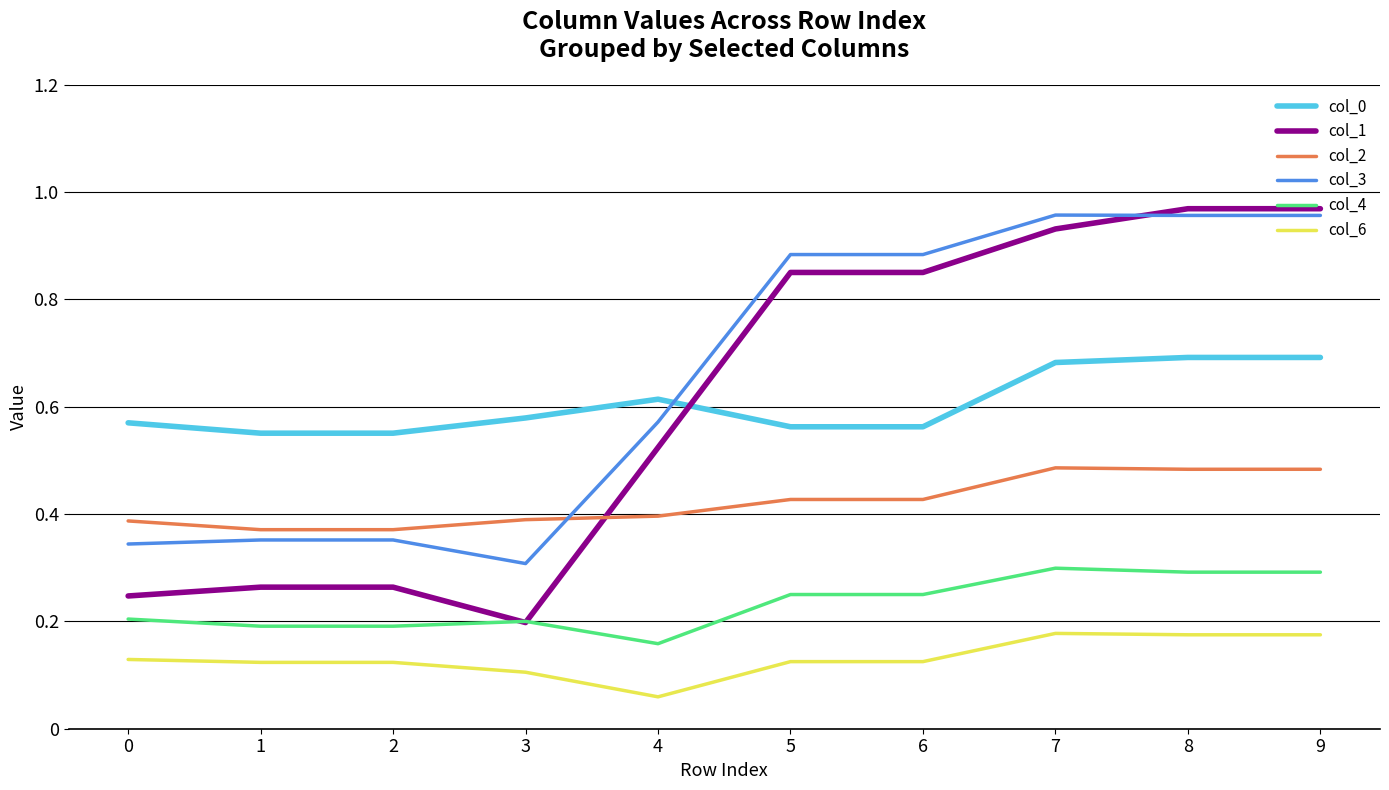

True or false: col_0 and col_2 cross at least once.

False